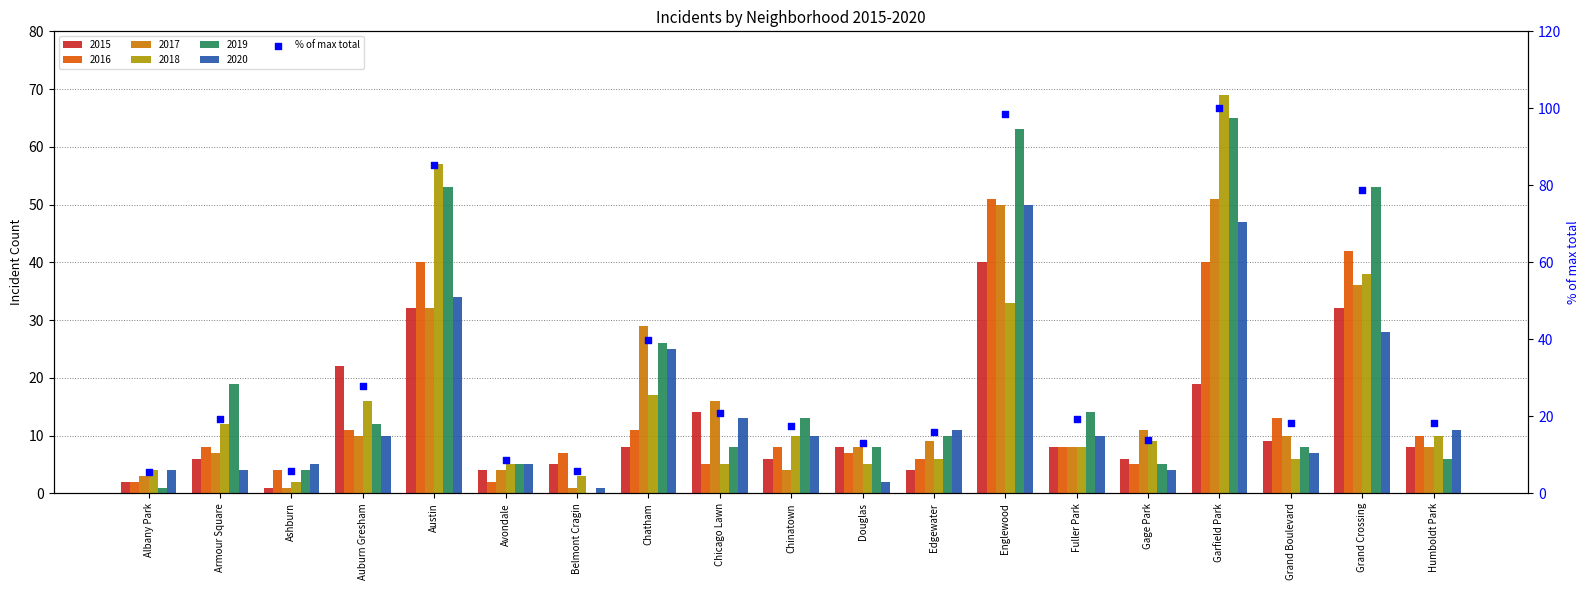

What is the change in value from Douglas to Humboldt Park?

+5.2